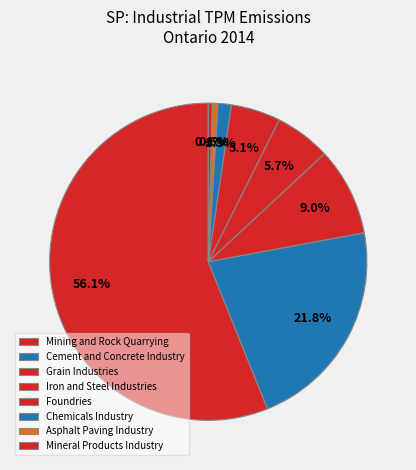

Which category accounts for the majority?

Mining and Rock Quarrying